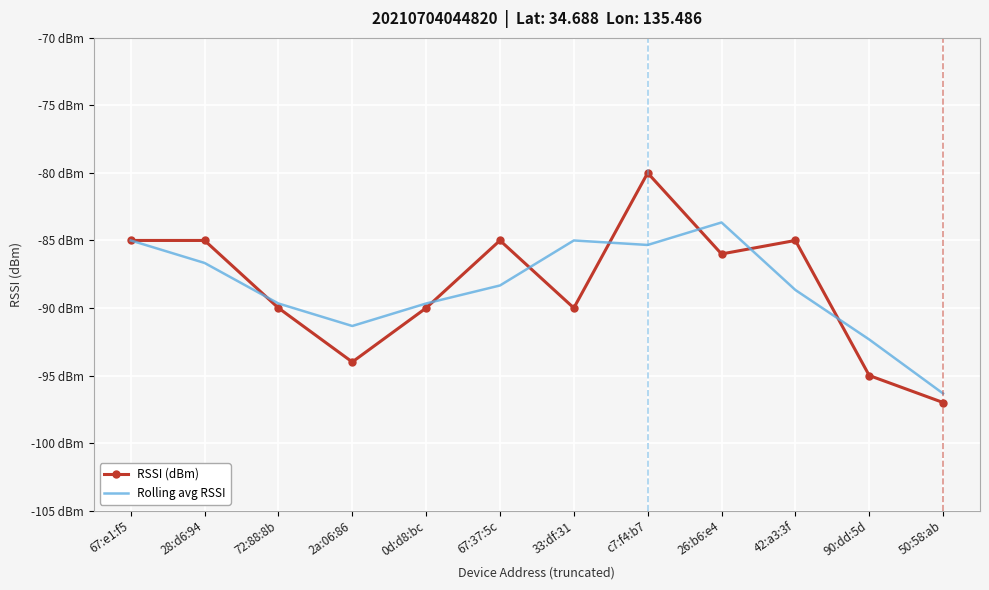

What is the label of the 6th point from the right?

33:df:31